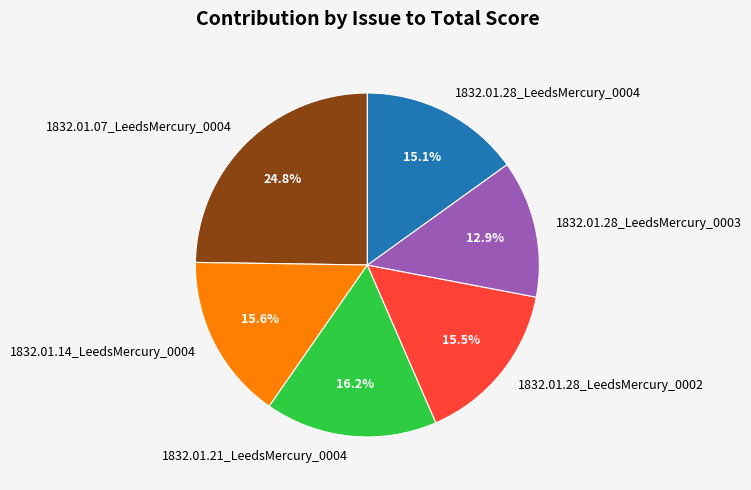

What percentage is NOT represented by 1832.01.28_LeedsMercury_0004?

84.9%